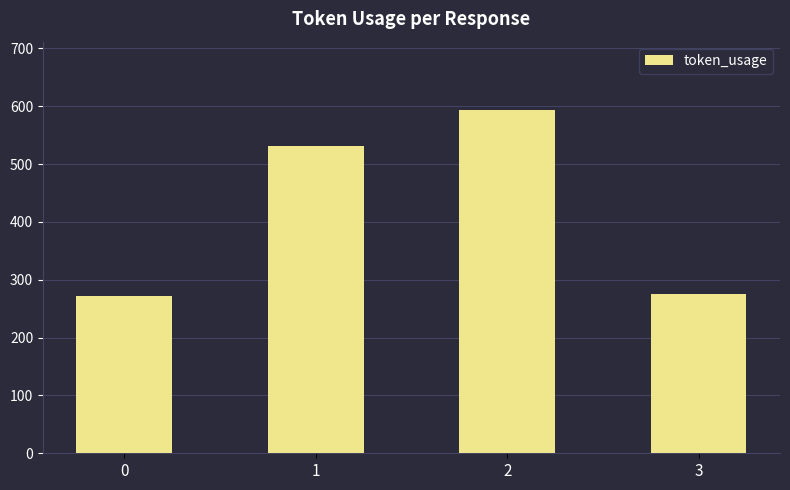

What is the value of the 4th bar from the left?

276